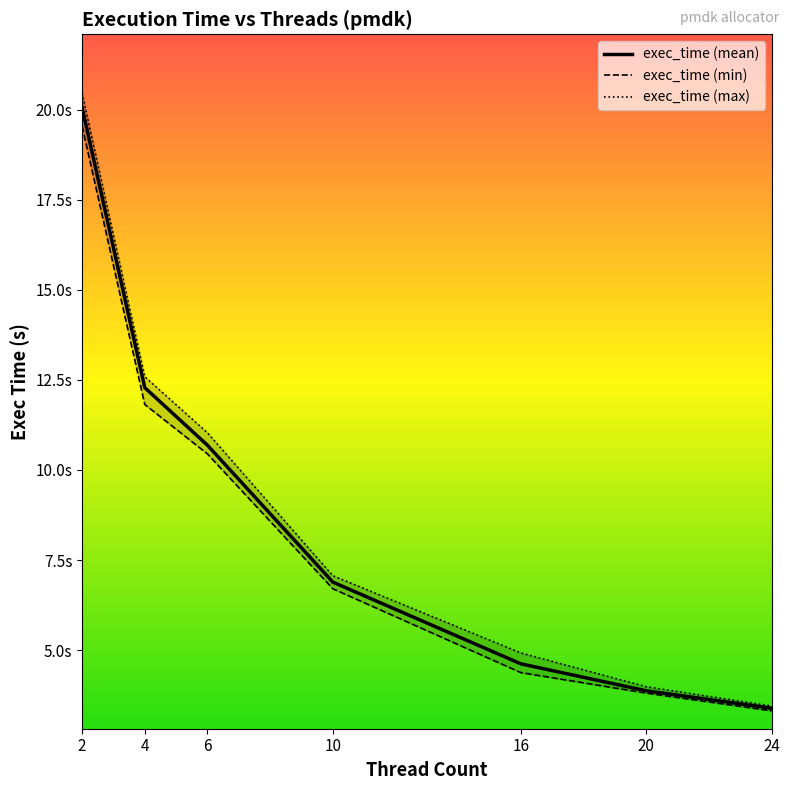

Is this an area chart (filled region under the line)?

No